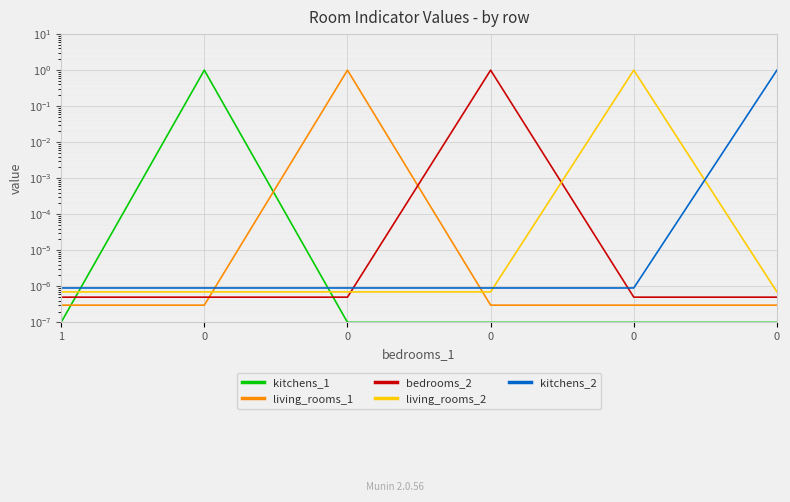

At which label is living_rooms_1 closest to 0?

1